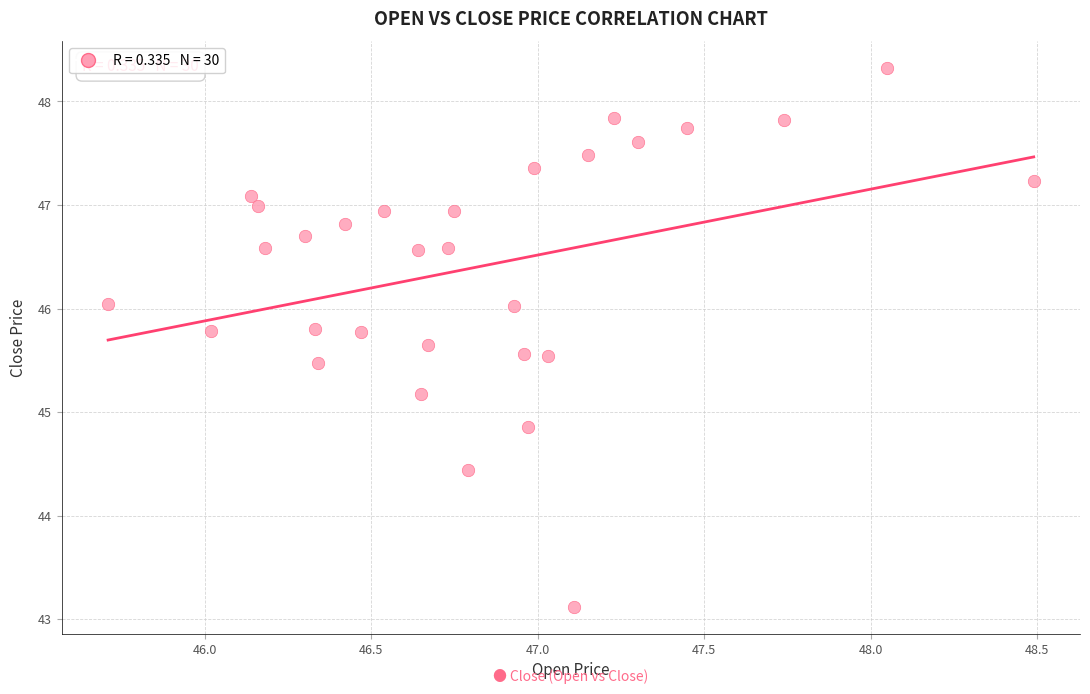

What is the range of Y values (max minus min)?

5.2